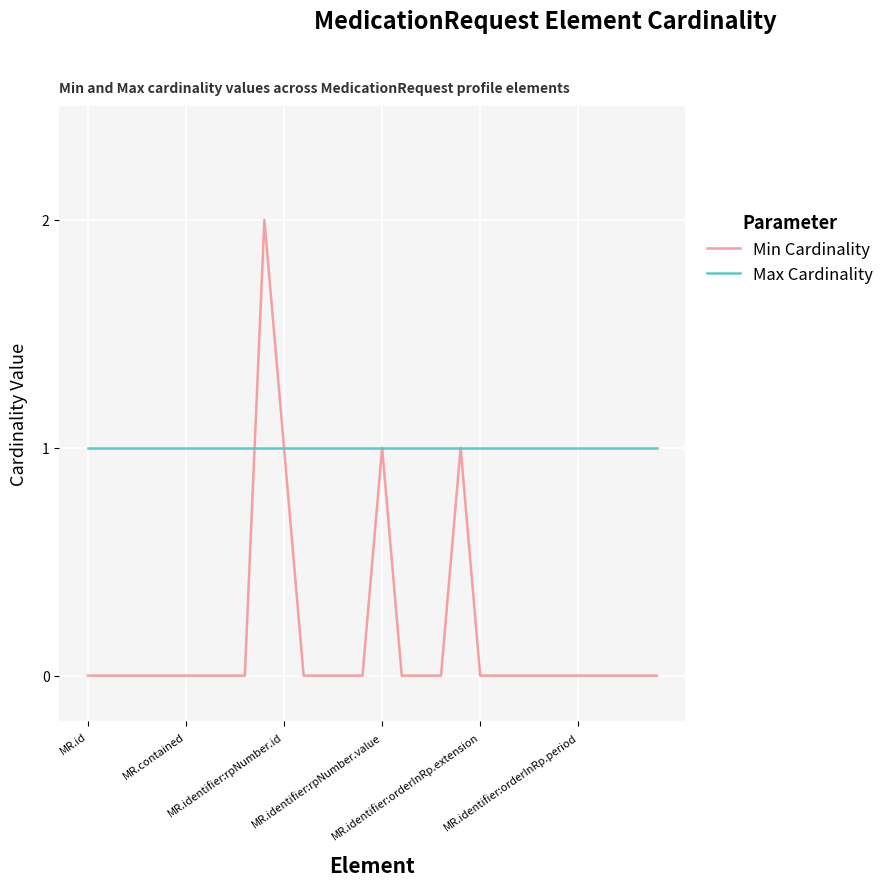

Which series has the widest spread of values?

Min Cardinality